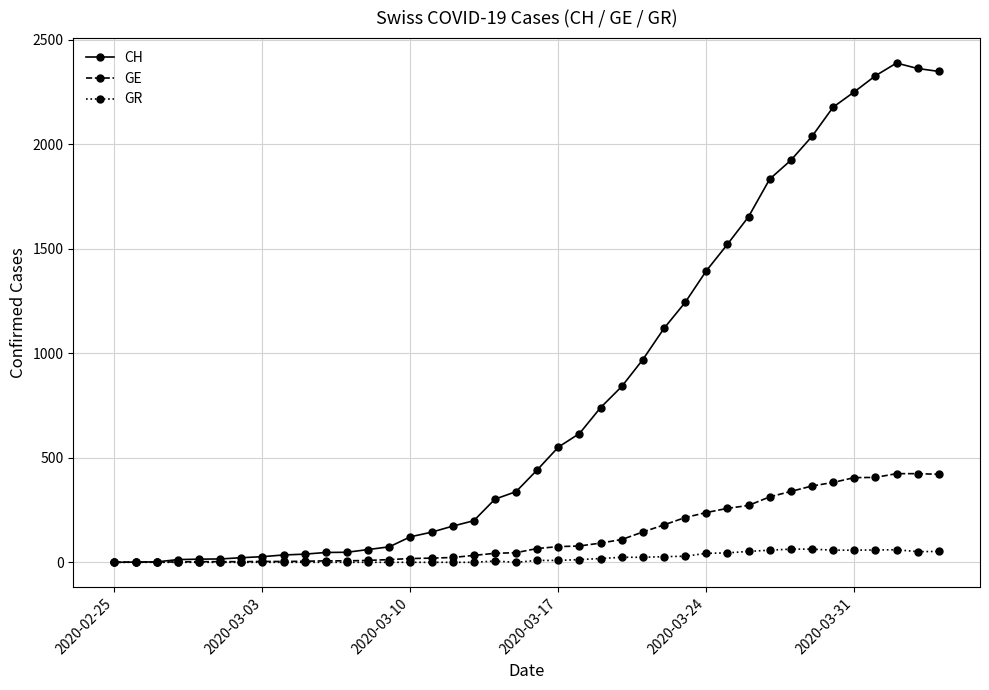

What is the highest value of the CH series?

2388